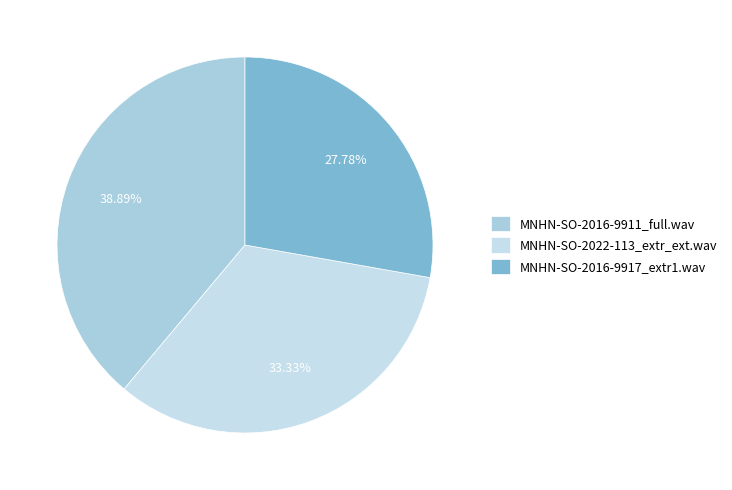

Is MNHN-SO-2016-9911_full.wav the majority of the pie?

No